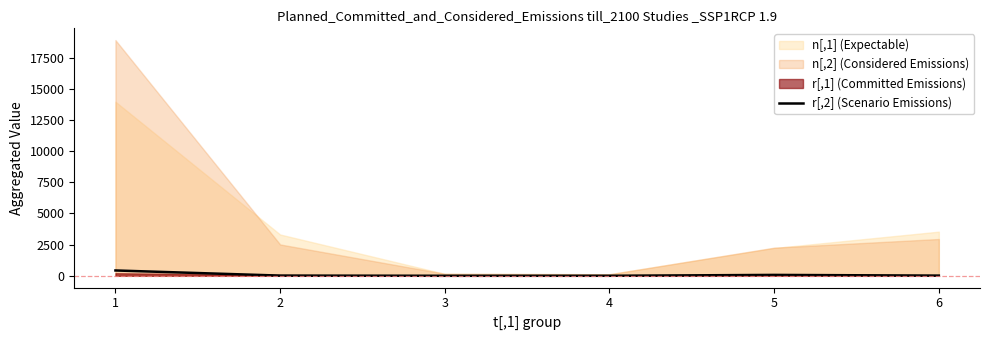

True or false: there are more than 0 points higher than both neighbors.

True